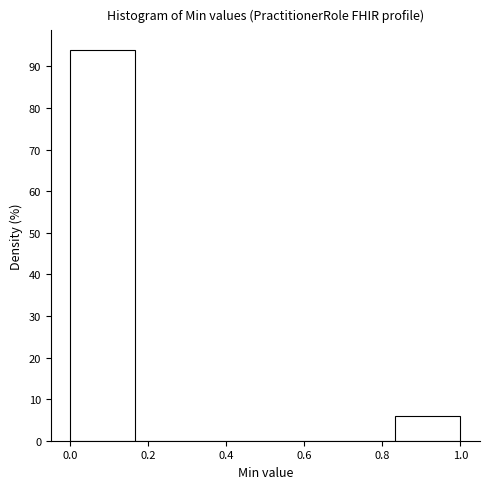

What is the height of the bar covering 0.00 to 0.16 on the x-axis? Neither the bar edges nor the heights are printed on the chart, so give them approximately, as read against the axes.

94